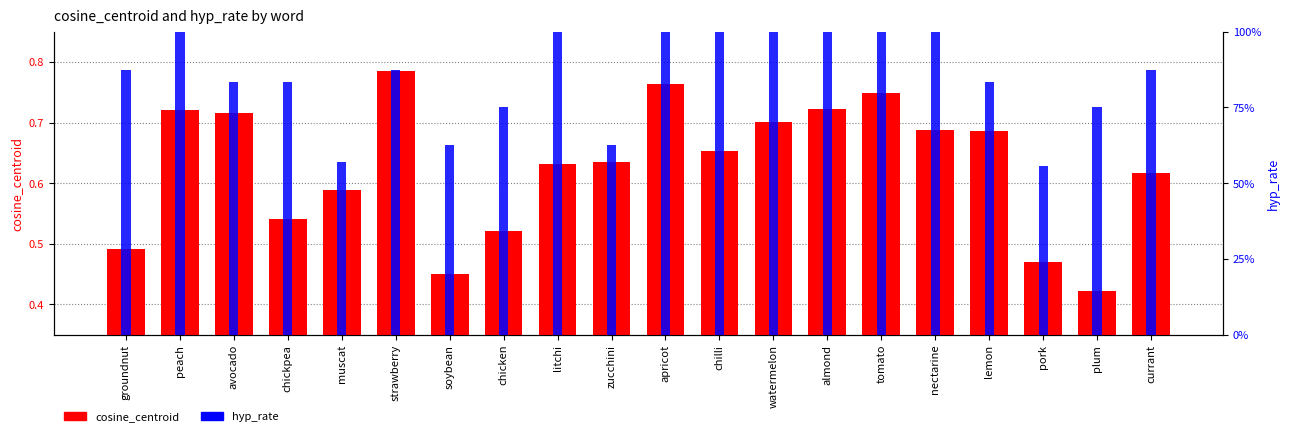

What is the sum of the cosine_centroid values at muscat and currant?

1.2